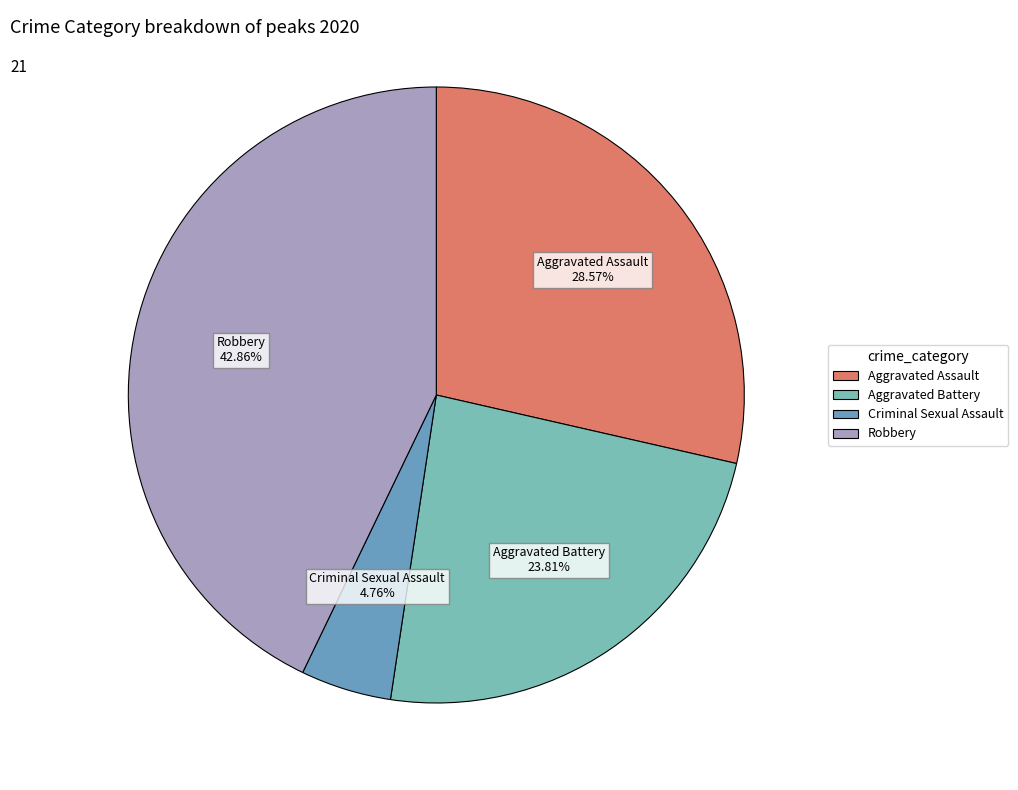

How many slices are in this pie chart?

4